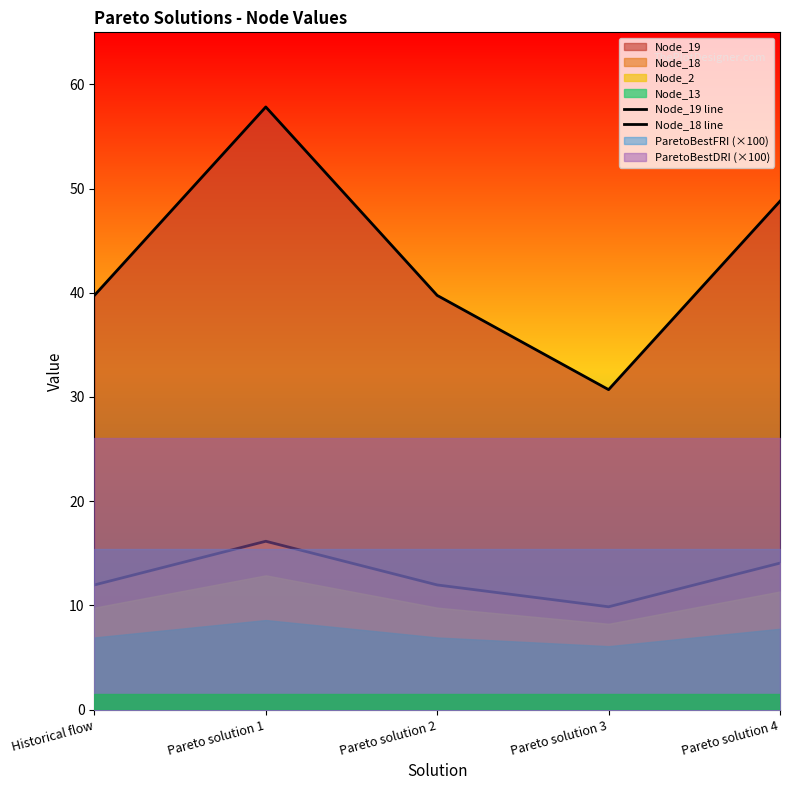

Reading left to right, extract all data points from this chart.

Node_19 line: 39.7	57.8	39.7	30.7	48.8
Node_18 line: 12.0	16.1	12.0	9.9	14.1